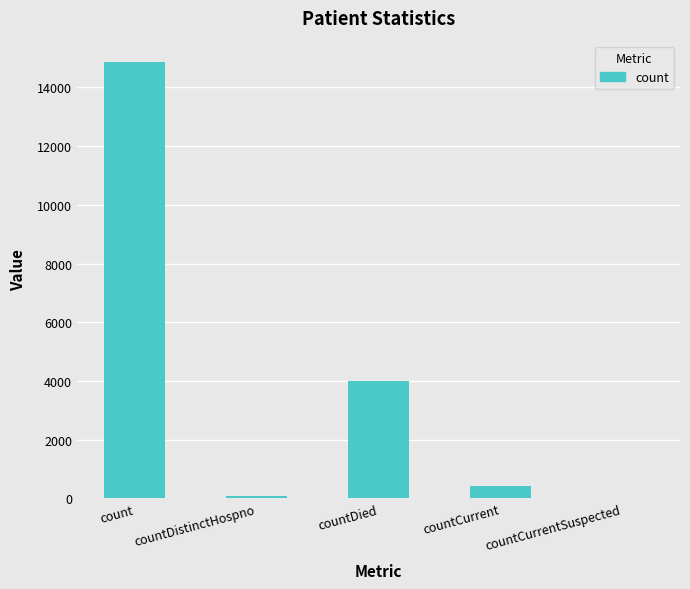

True or false: the data shows -8918 at countCurrentSuspected.

False